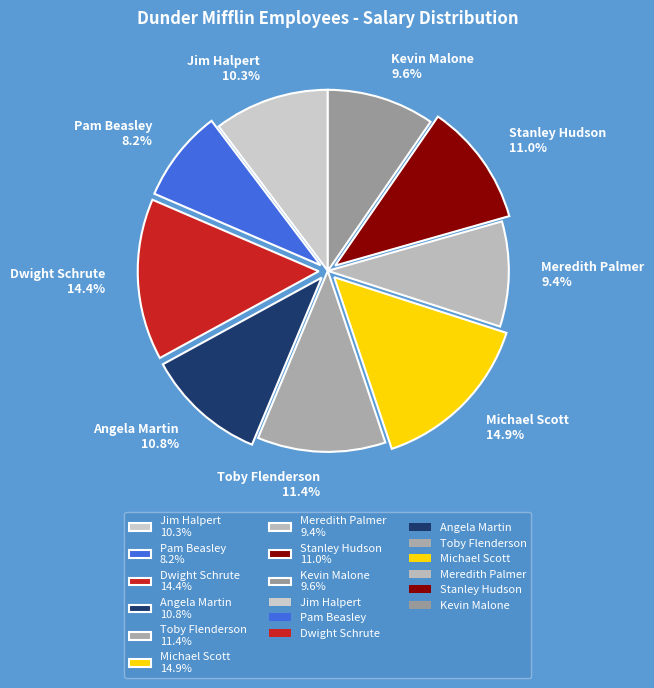

Approximately how many times larger is the value at Stanley Hudson 11.0% compared to Meredith Palmer 9.4%?

1.2